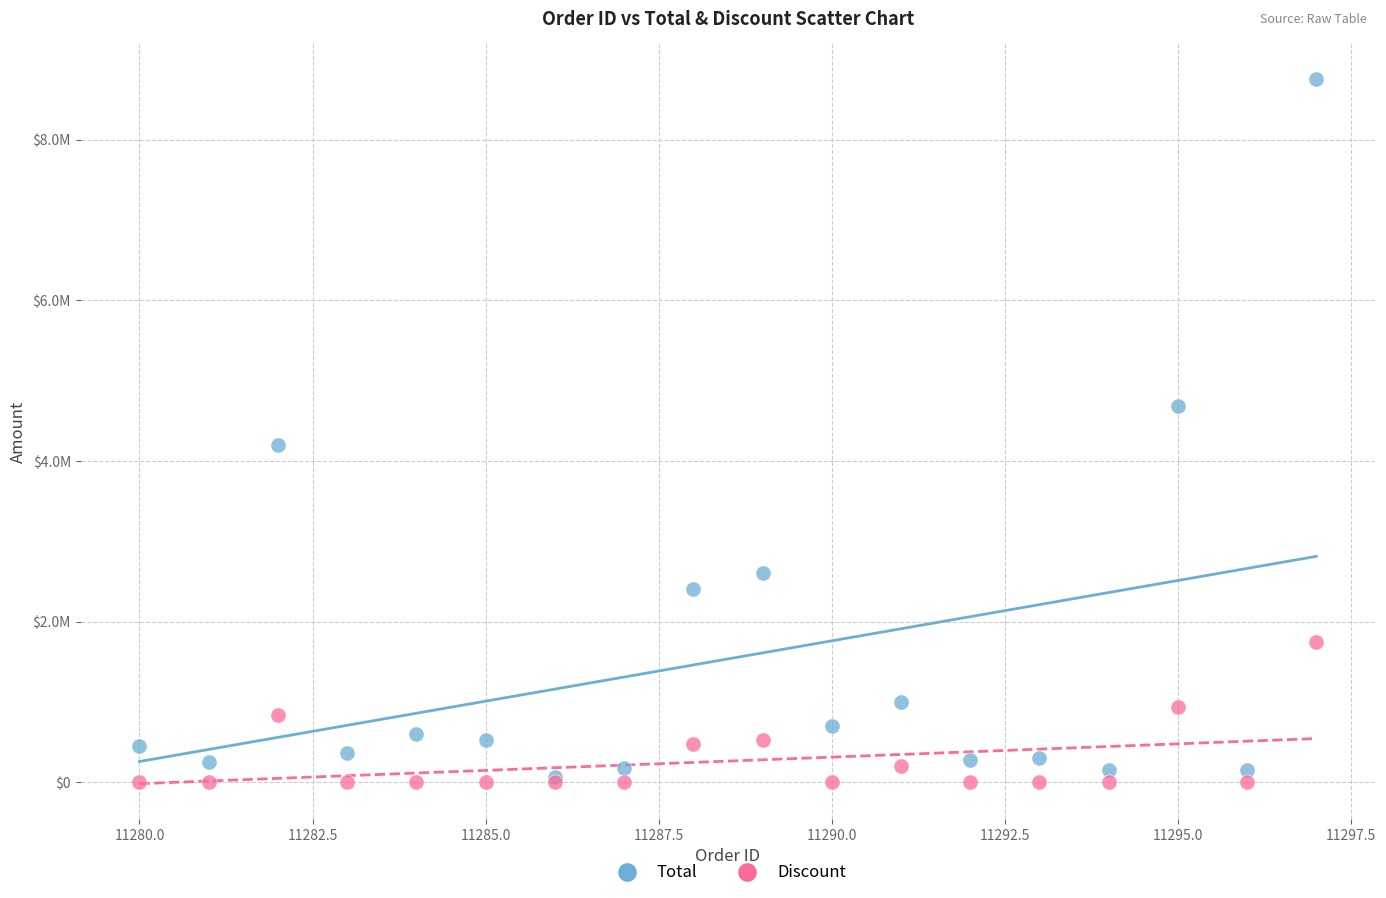

What are all the series names shown in the legend?

Total, Discount